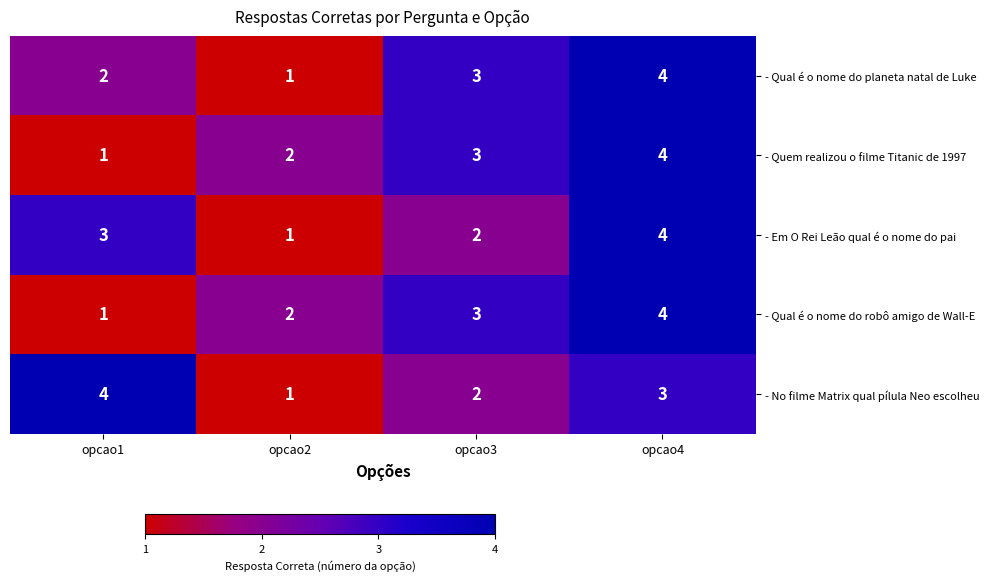

At which label is - No filme Matrix qual pílula Neo escolheu closest to 2?

opcao3